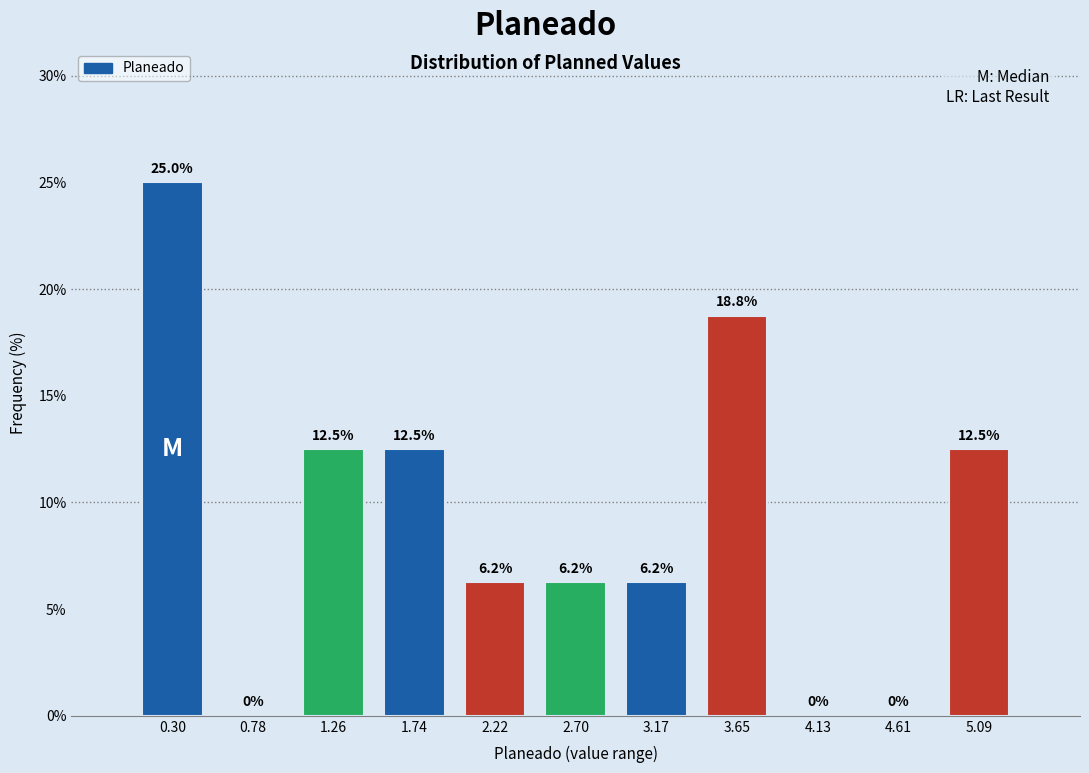

Over which range of the x-axis is the bar tallest?

0.05 to 0.55